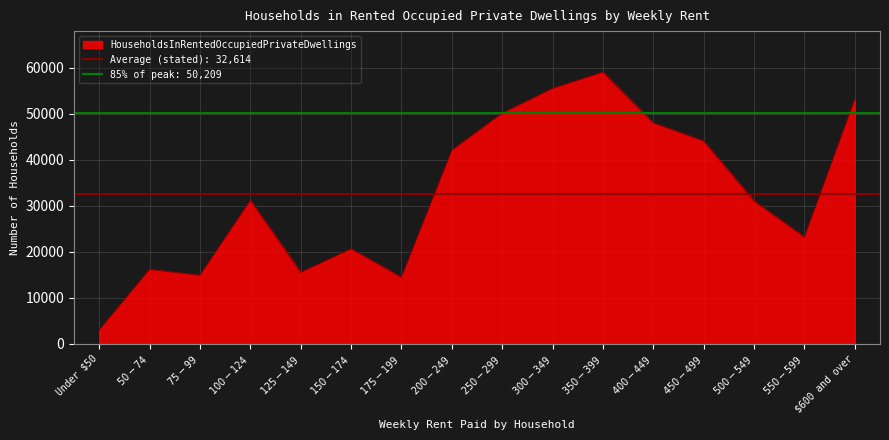

What position from the left is $200-$249?

8